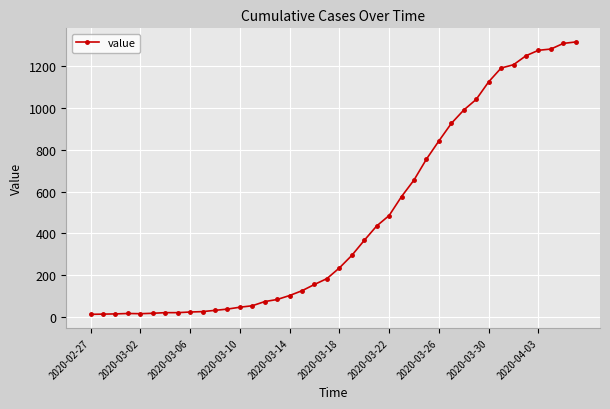

What is the greatest value displayed?

1317